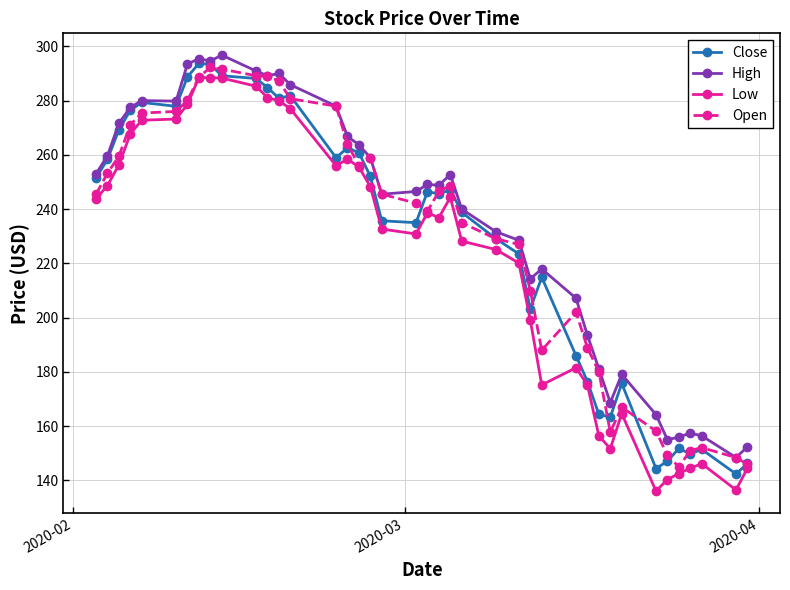

True or false: High has more than 2 points higher than both neighbors.

True